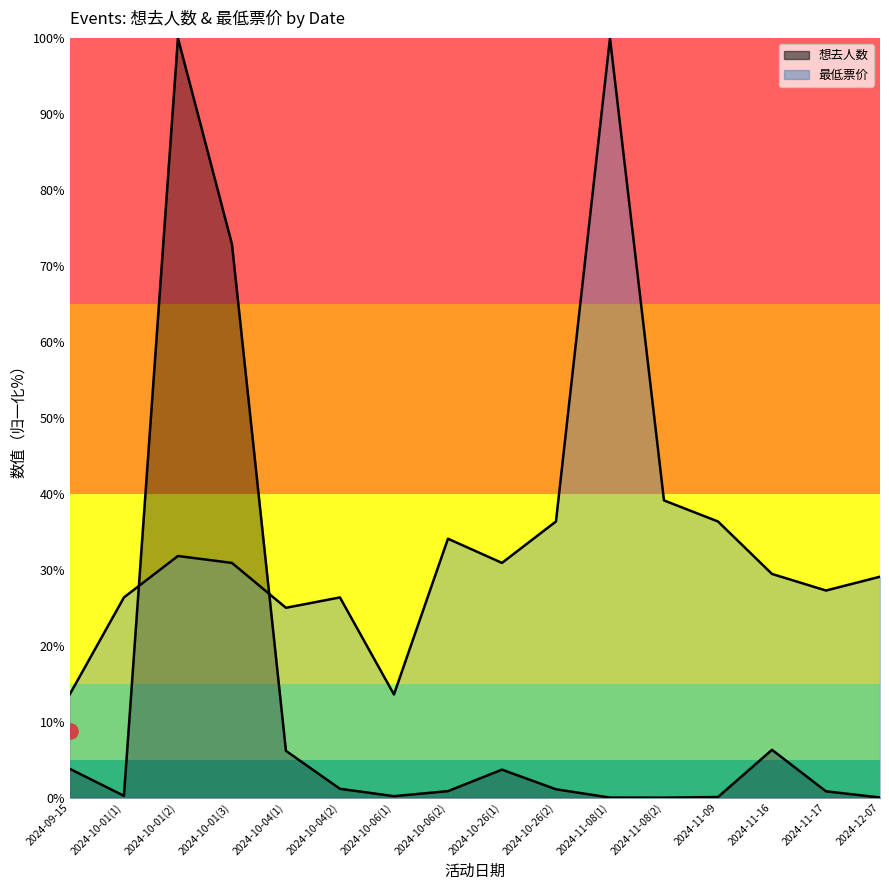

Which series contains the highest Y value?

想去人数